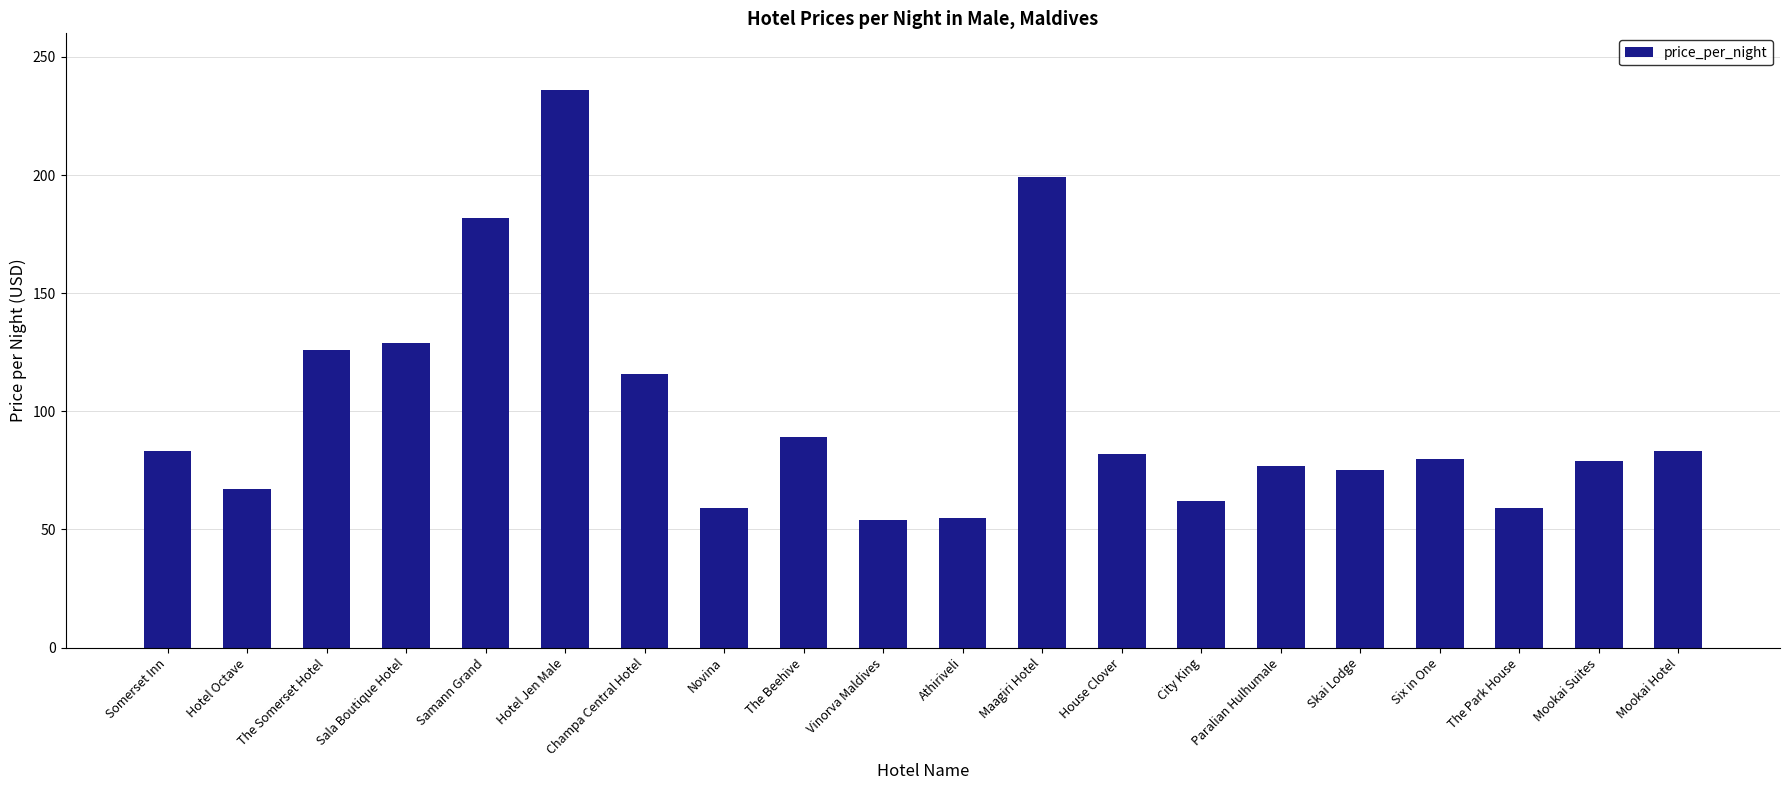

What is the difference between the second highest and minimum values?

145